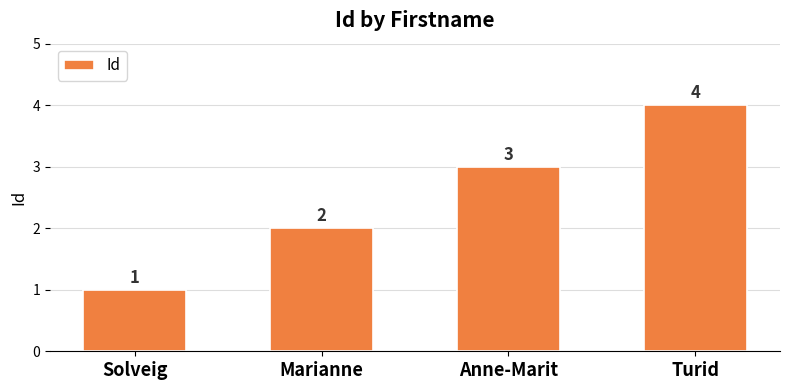

Reading left to right, extract all data points from this chart.

1	2	3	4